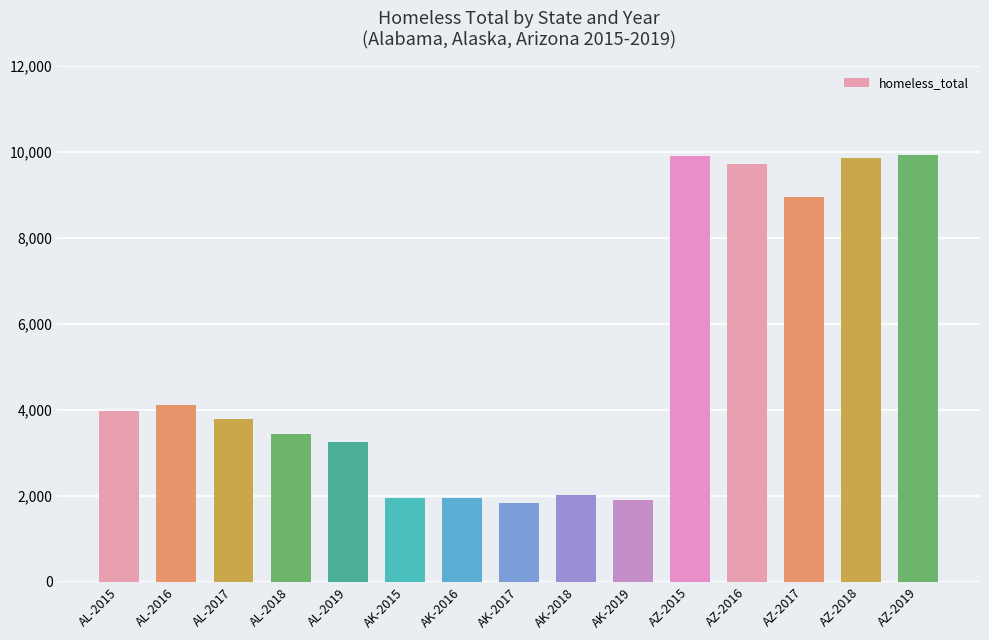

What is the average value?

5106